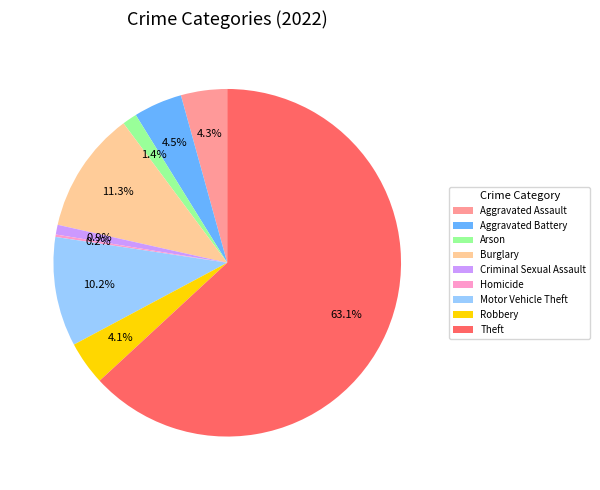

Which category has the biggest portion of the pie?

Theft